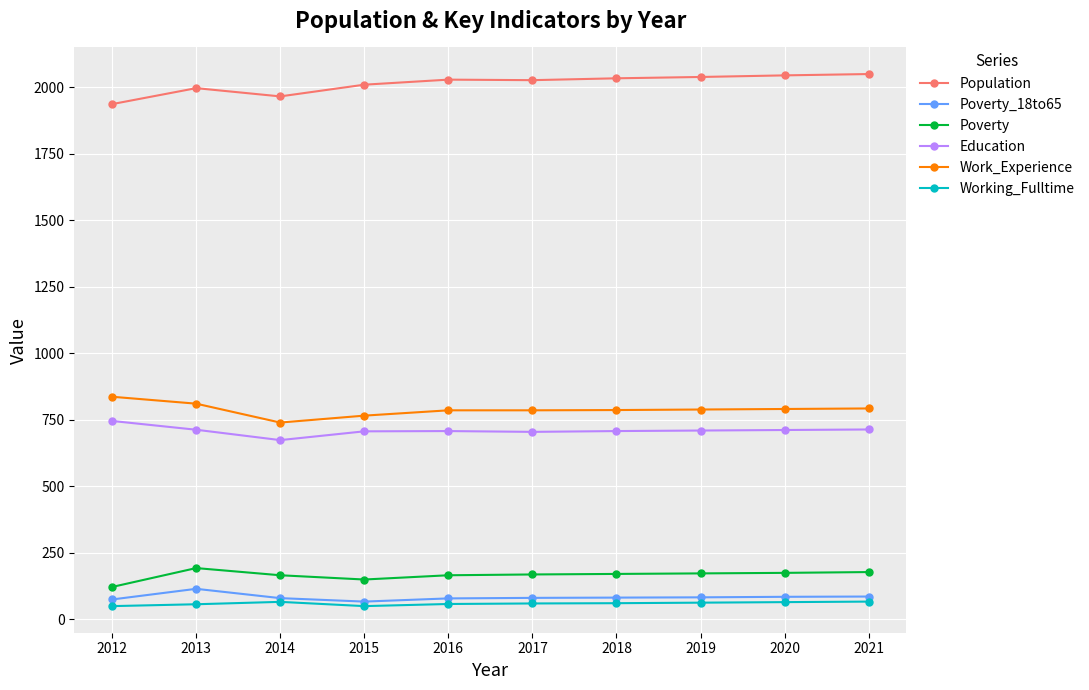

Which series has the largest total across all categories?

Population